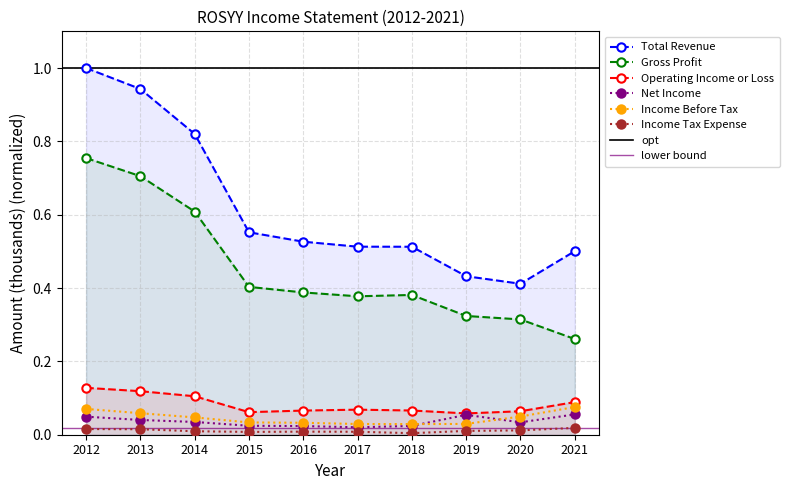

Rank the categories by Total Revenue value from lowest to highest.

2020, 2019, 2021, 2018, 2017, 2016, 2015, 2014, 2013, 2012